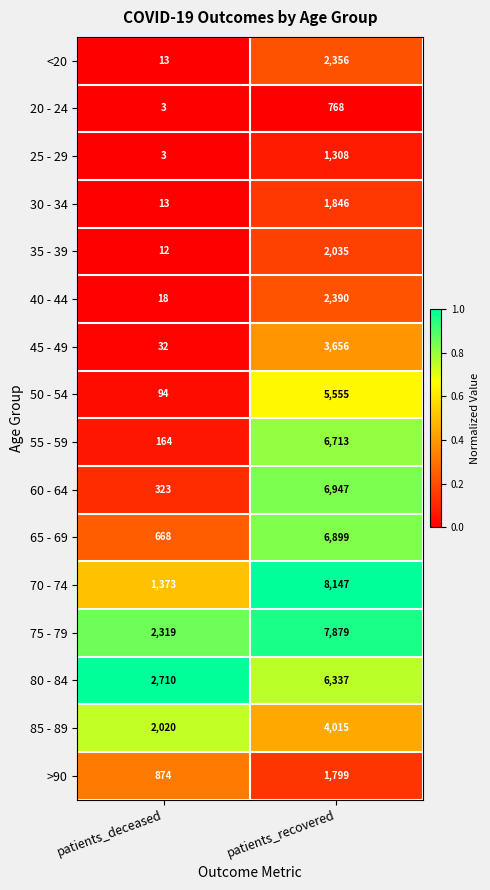

What is the difference between the 65 - 69 values at patients_recovered and patients_deceased?

6231